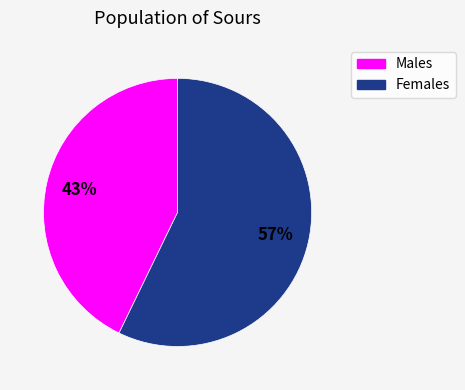

To the nearest percent, what is the difference between the largest and smallest slice percentages?

14%